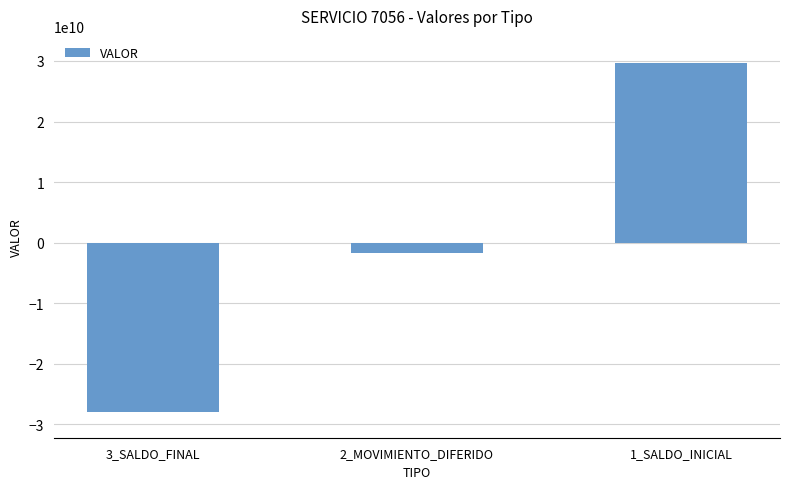

Reading left to right, list all the values displayed in this chart.

-27990169292	-1688896604	29679197417